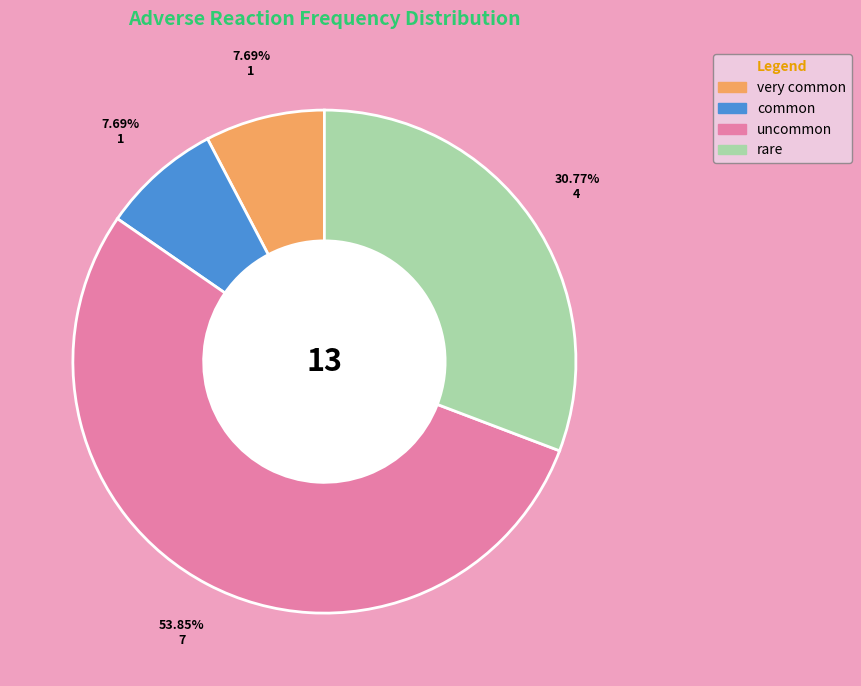

Between rare and uncommon, which is larger?

uncommon